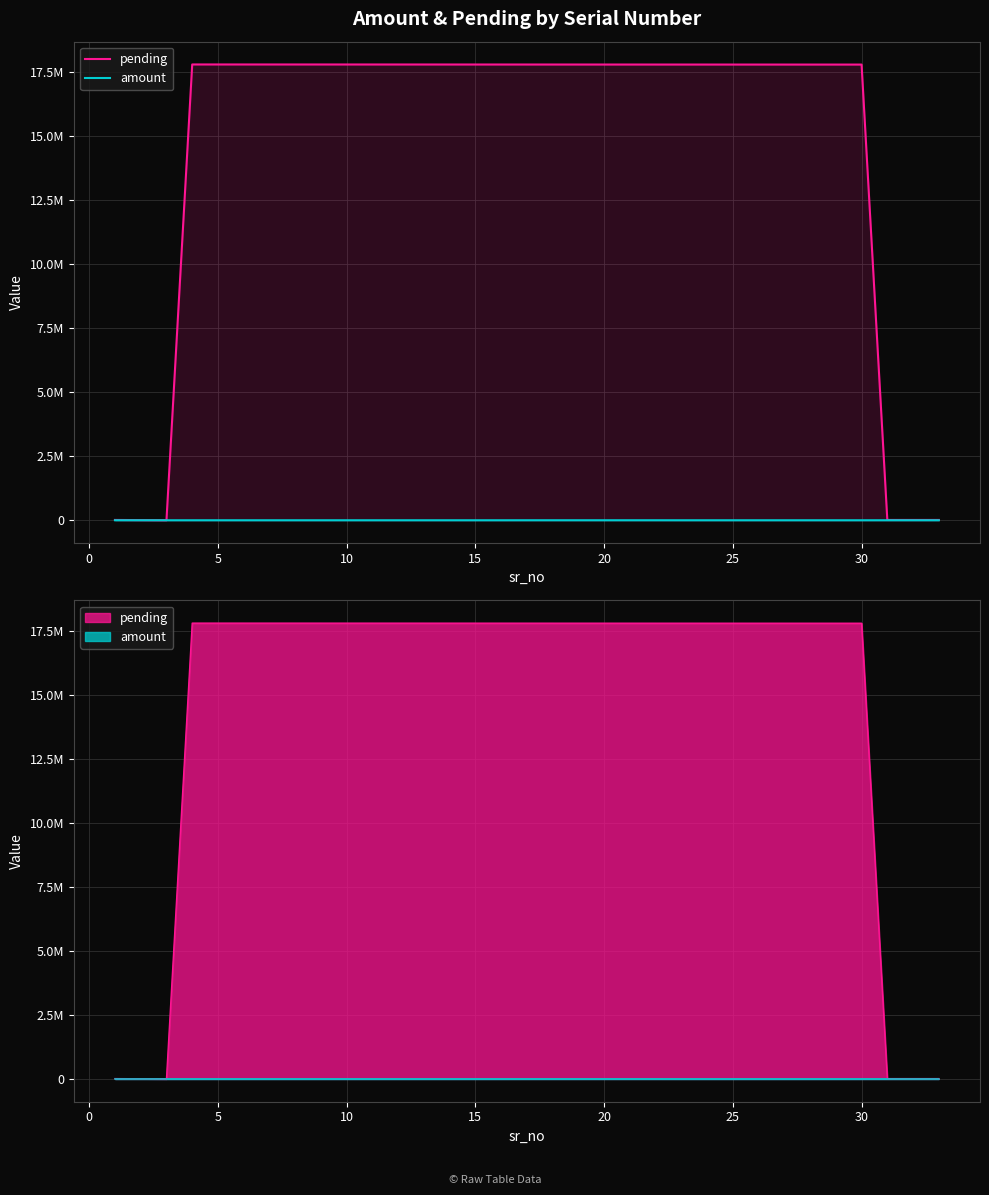

What is the greatest value displayed?

17811578.0